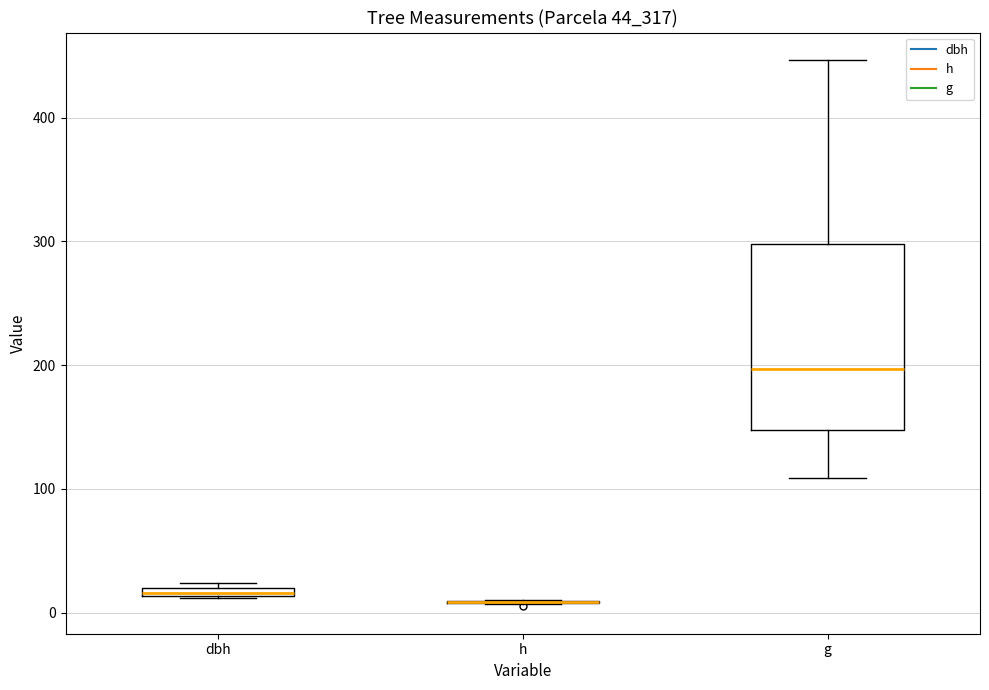

Where does the upper whisker of the box for g end on the y-axis? The values are not printed on the chart, so give them approximately, as read against the axis.

450